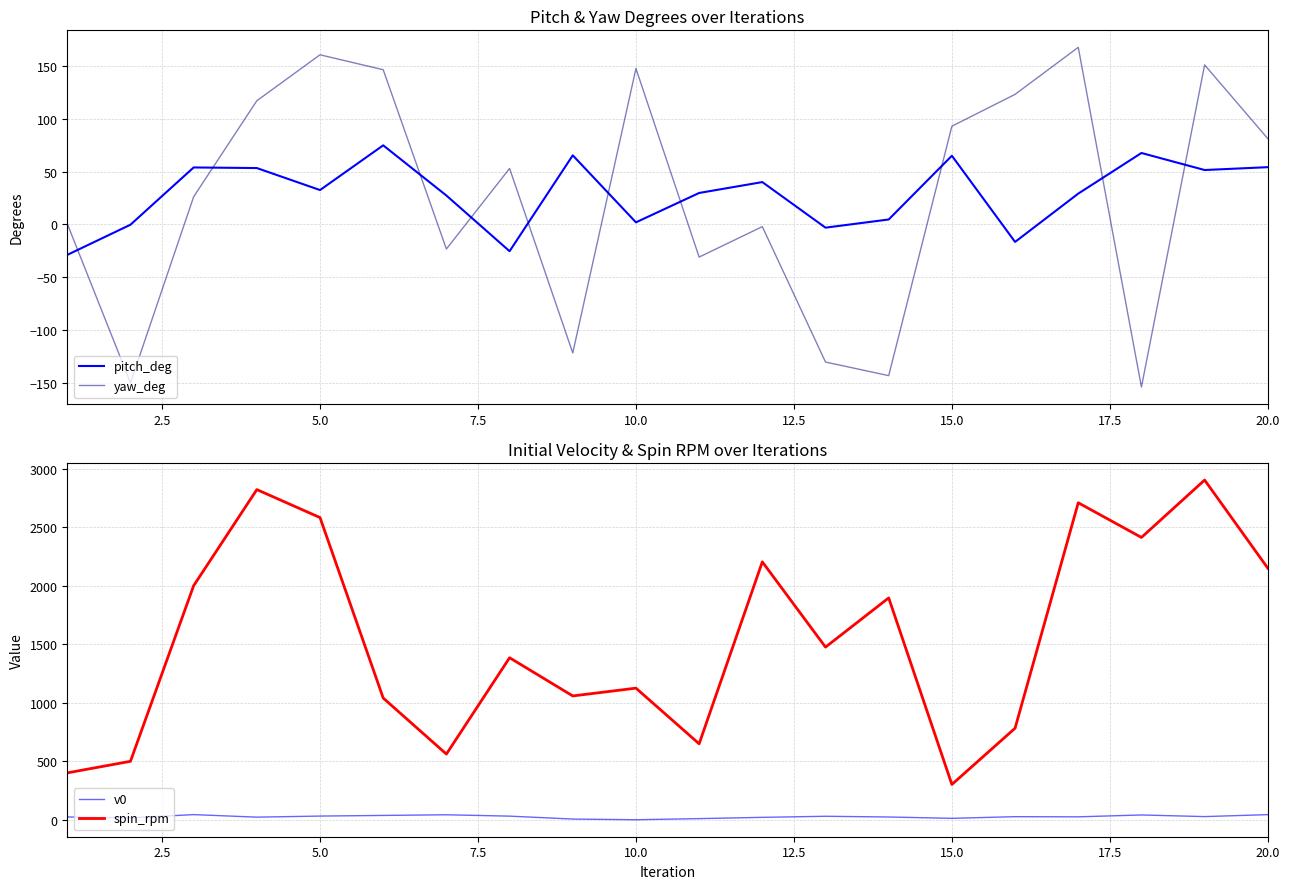

What is the average value of the spin_rpm series?

1548.3